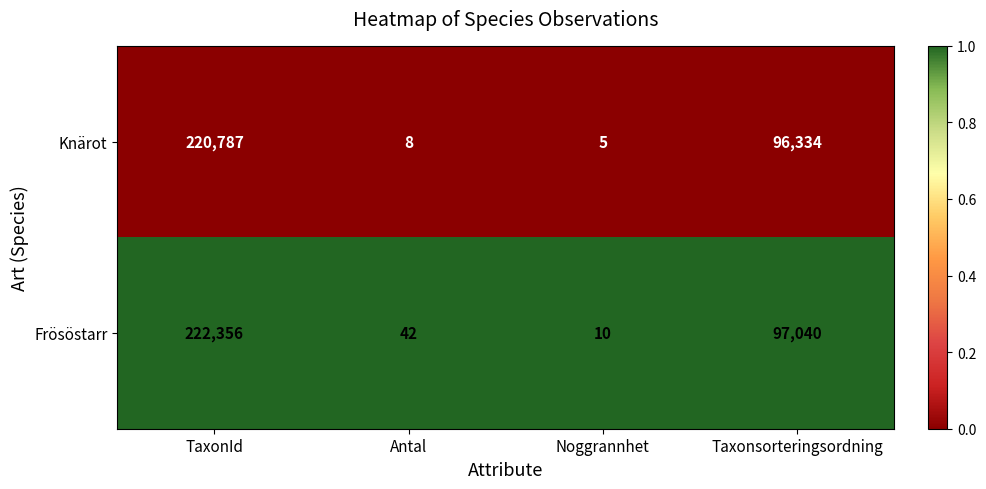

The Knärot series shows 322629 at TaxonId. True or false?

False